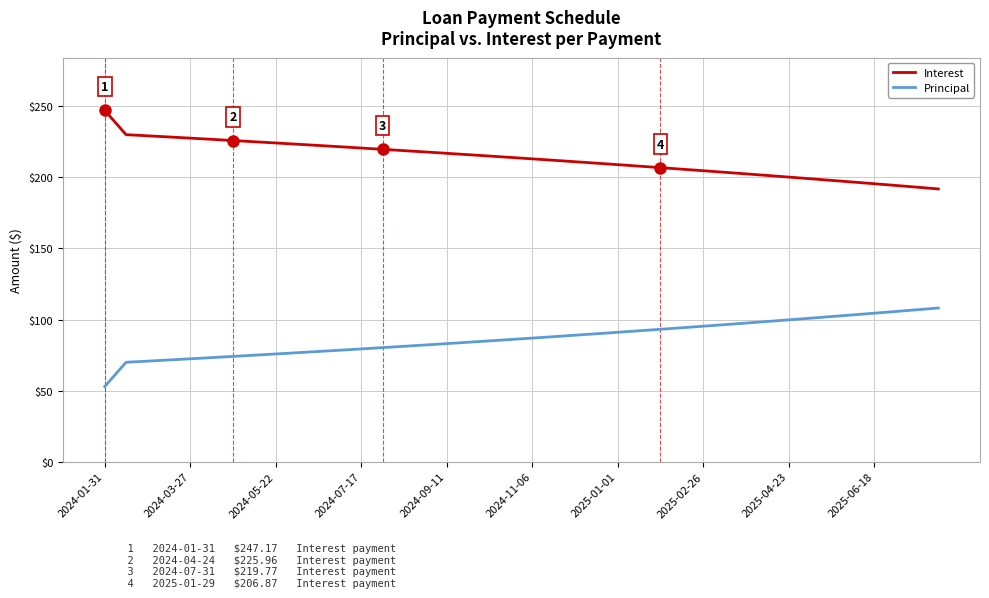

What is the average value of the Interest series?

213.2